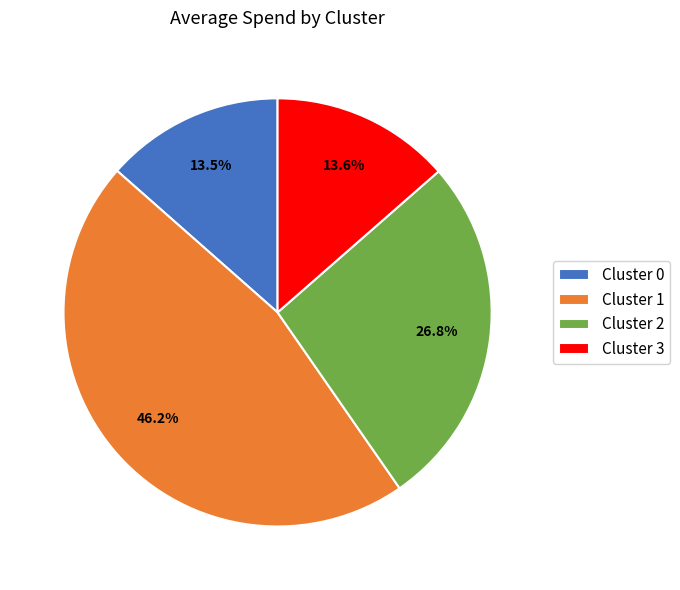

True or false: Cluster 3 accounts for 2% of the total.

False